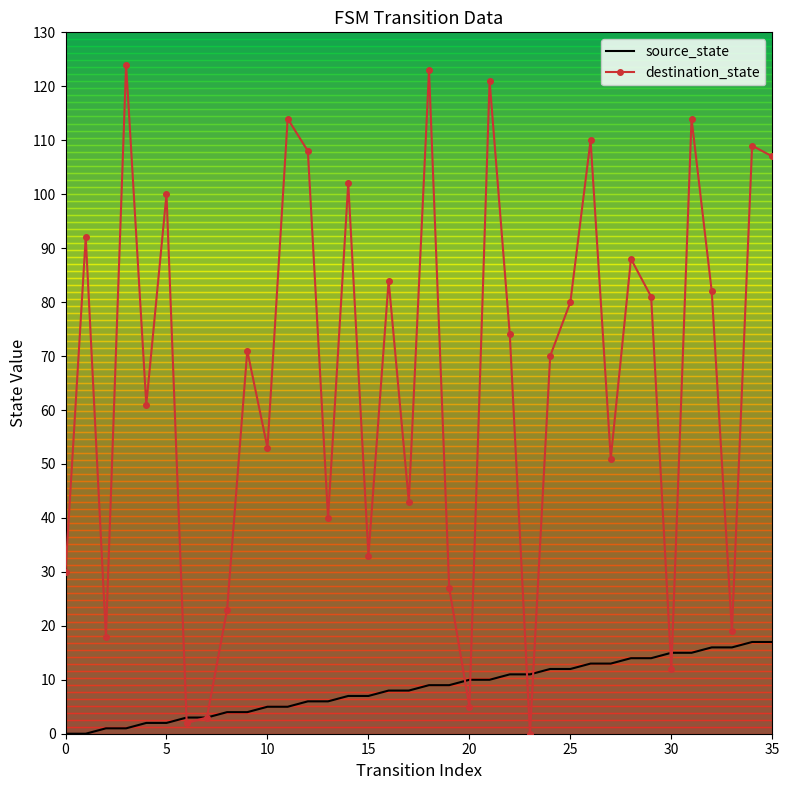

Rank the series by their average value, from highest to lowest.

destination_state, source_state